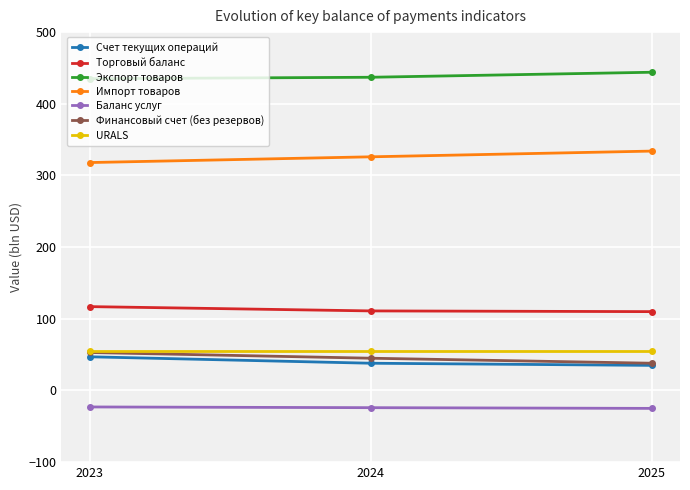

The value of Торговый баланс at 2024 is 111. True or false?

True